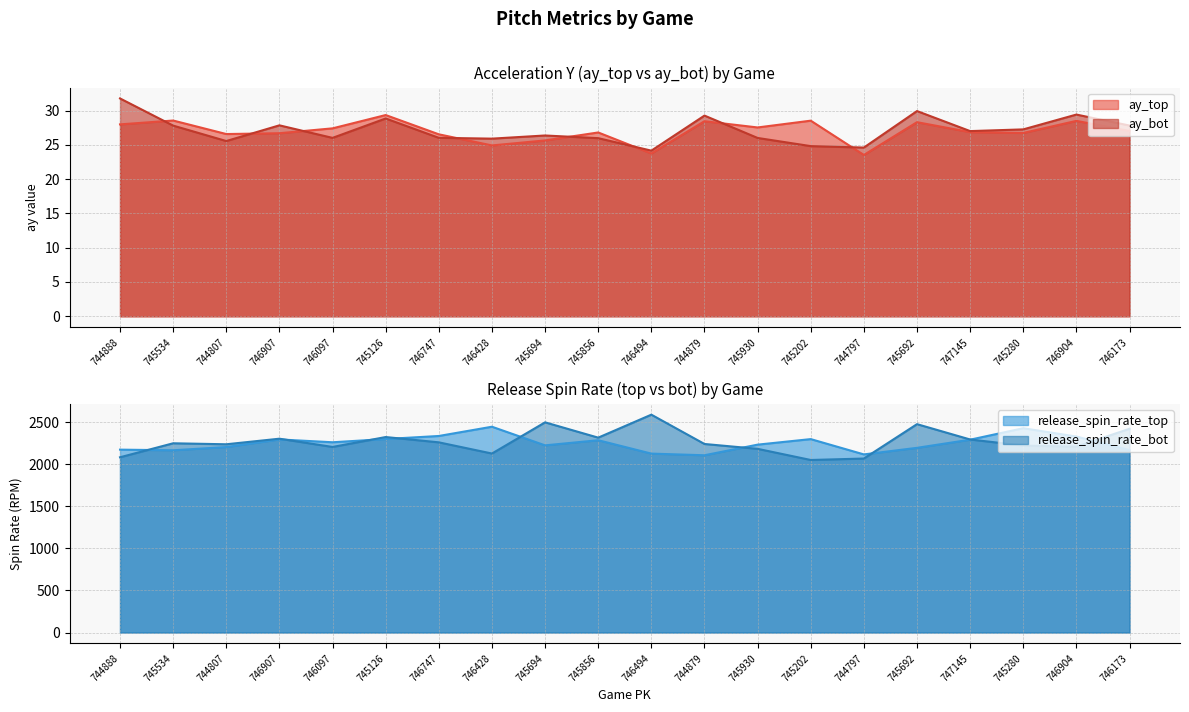

What is the difference between the highest and lowest values at 745692?

2450.5